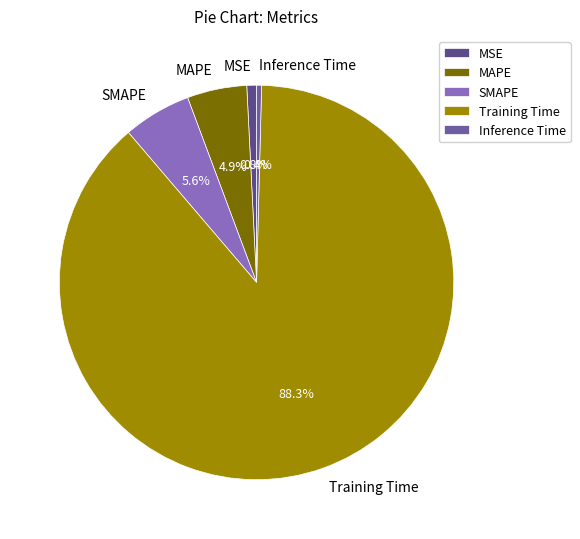

Combined, what portion of the pie is MAPE and Training Time?

93.2%